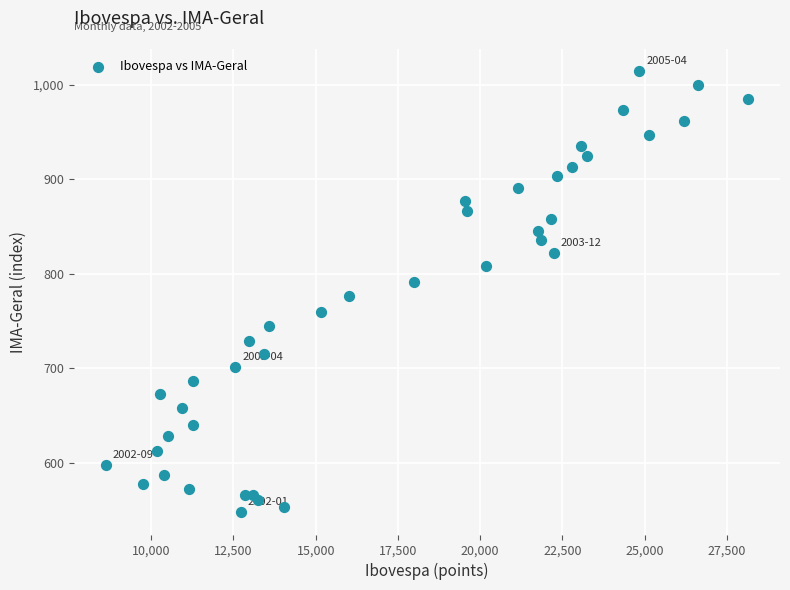

What is the range of X values (max minus min)?

19516.6